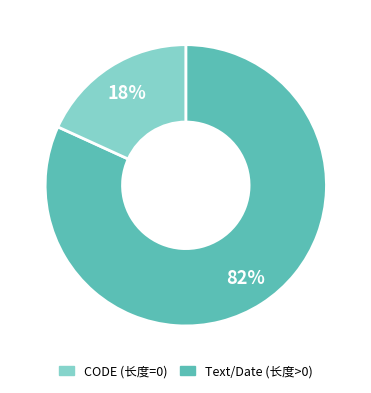

To the nearest percent, what is the average slice percentage?

50%